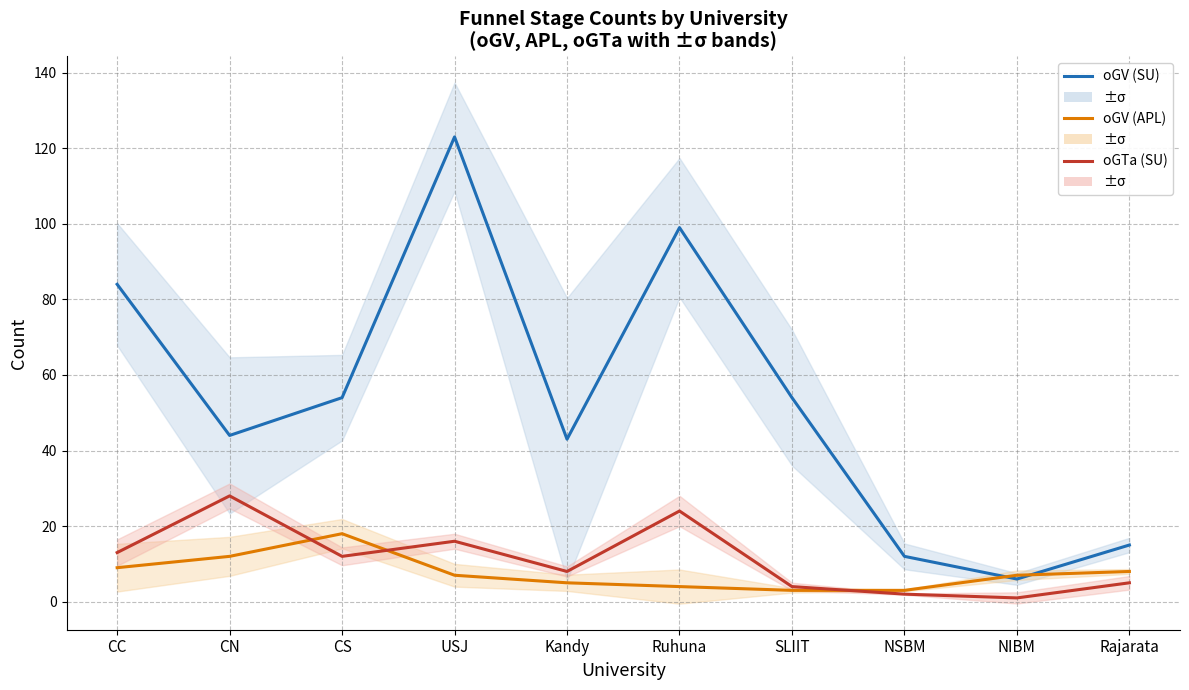

What is the difference between the second highest and second lowest values in the oGTa (SU) series?

22